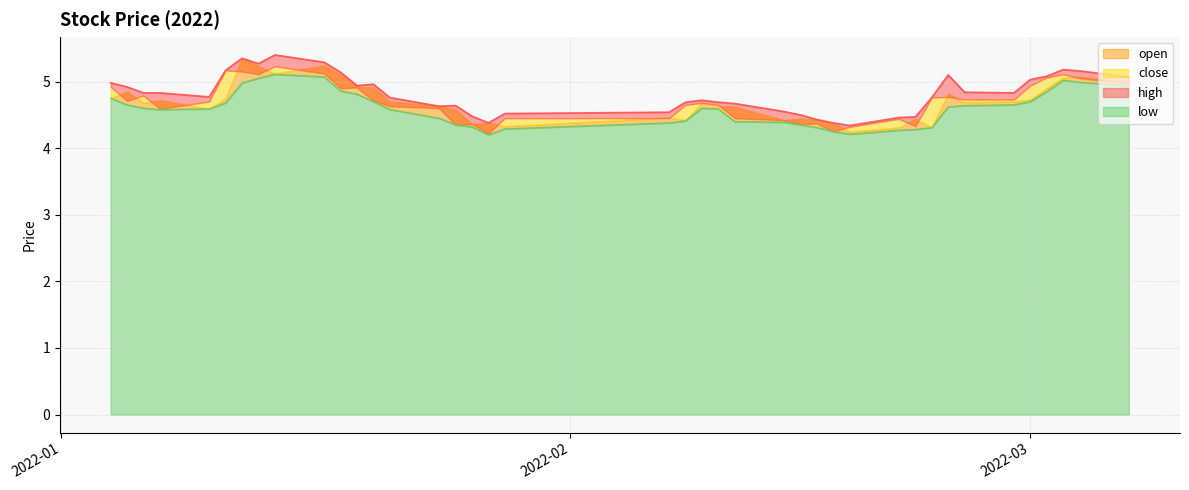

At which category is the sum across all series the highest?

2022-01-14